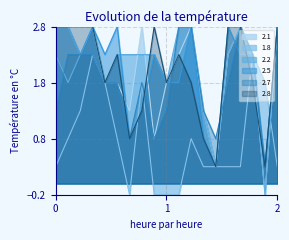

At 2, list the series in order from largest to smallest.

2.8, 2.1, 2.2, 2.5, 2.7, 1.8